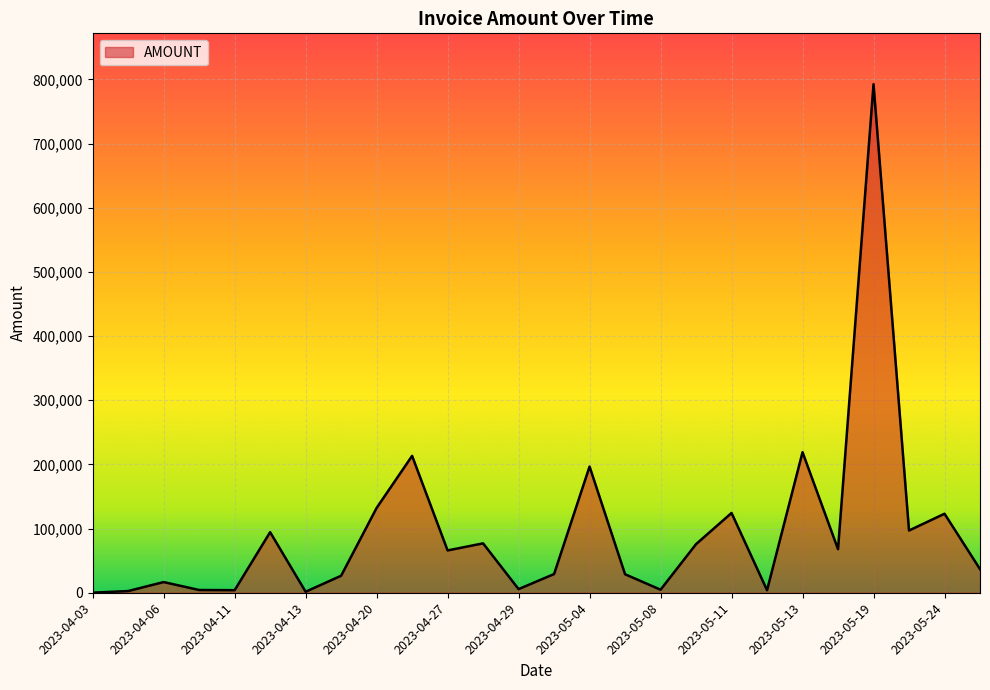

What is the difference between the maximum and minimum values?

792531.0